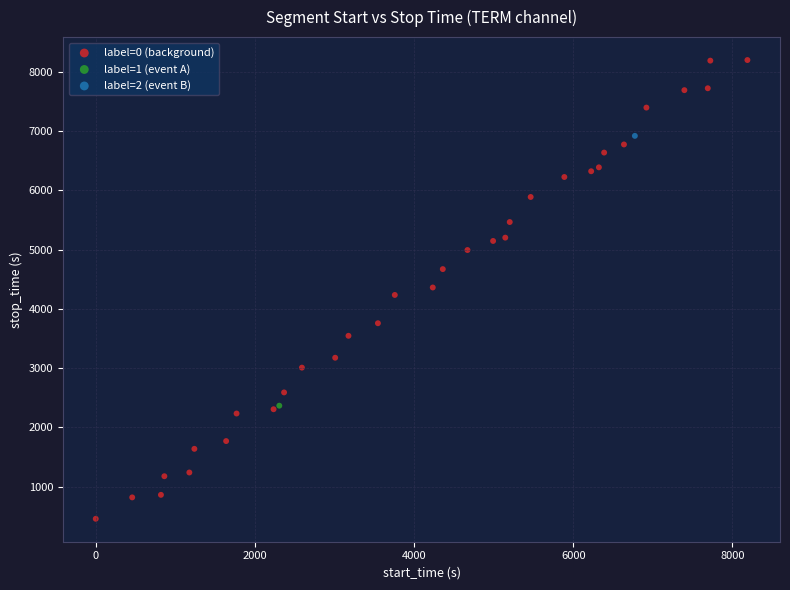

What are all the series names shown in the legend?

label=0 (background), label=1 (event A), label=2 (event B)